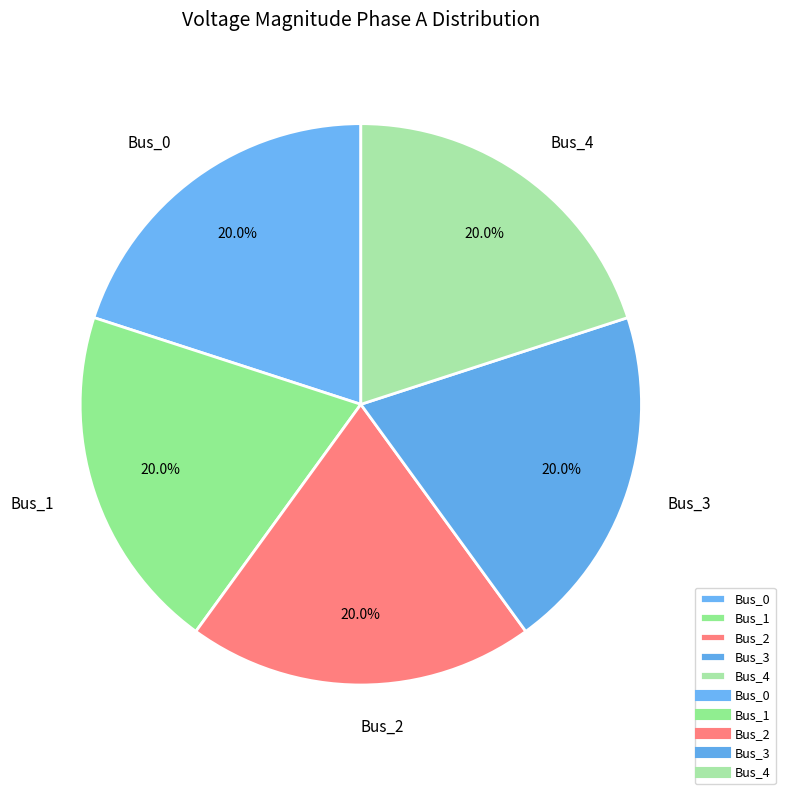

To the nearest percent, what is the difference between the largest and smallest slice percentages?

0%